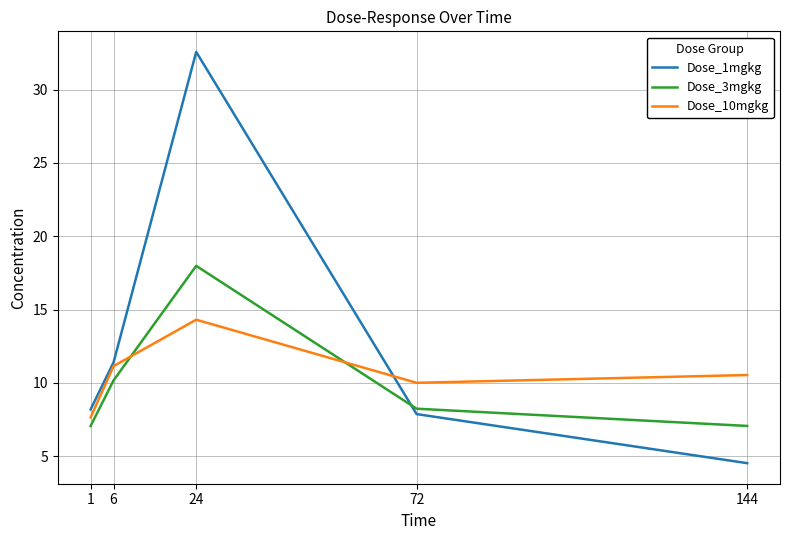

Reading left to right, transcribe all the data shown in this chart.

Dose_1mgkg: 8.2	11.4	32.6	7.9	4.5
Dose_3mgkg: 7.1	10.2	18.0	8.2	7.1
Dose_10mgkg: 7.6	11.1	14.3	10.0	10.5